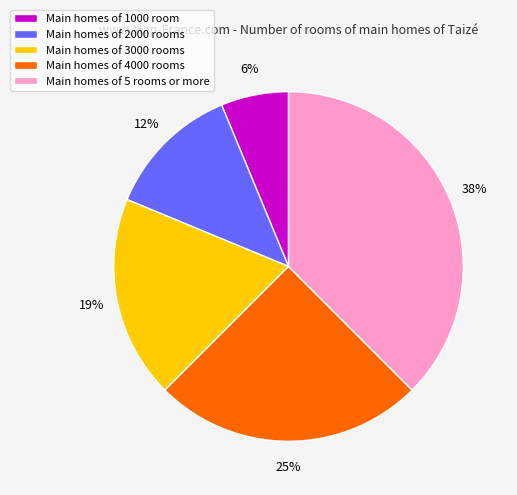

Is the sum of Main homes of 2000 rooms and Main homes of 3000 rooms greater than half?

No